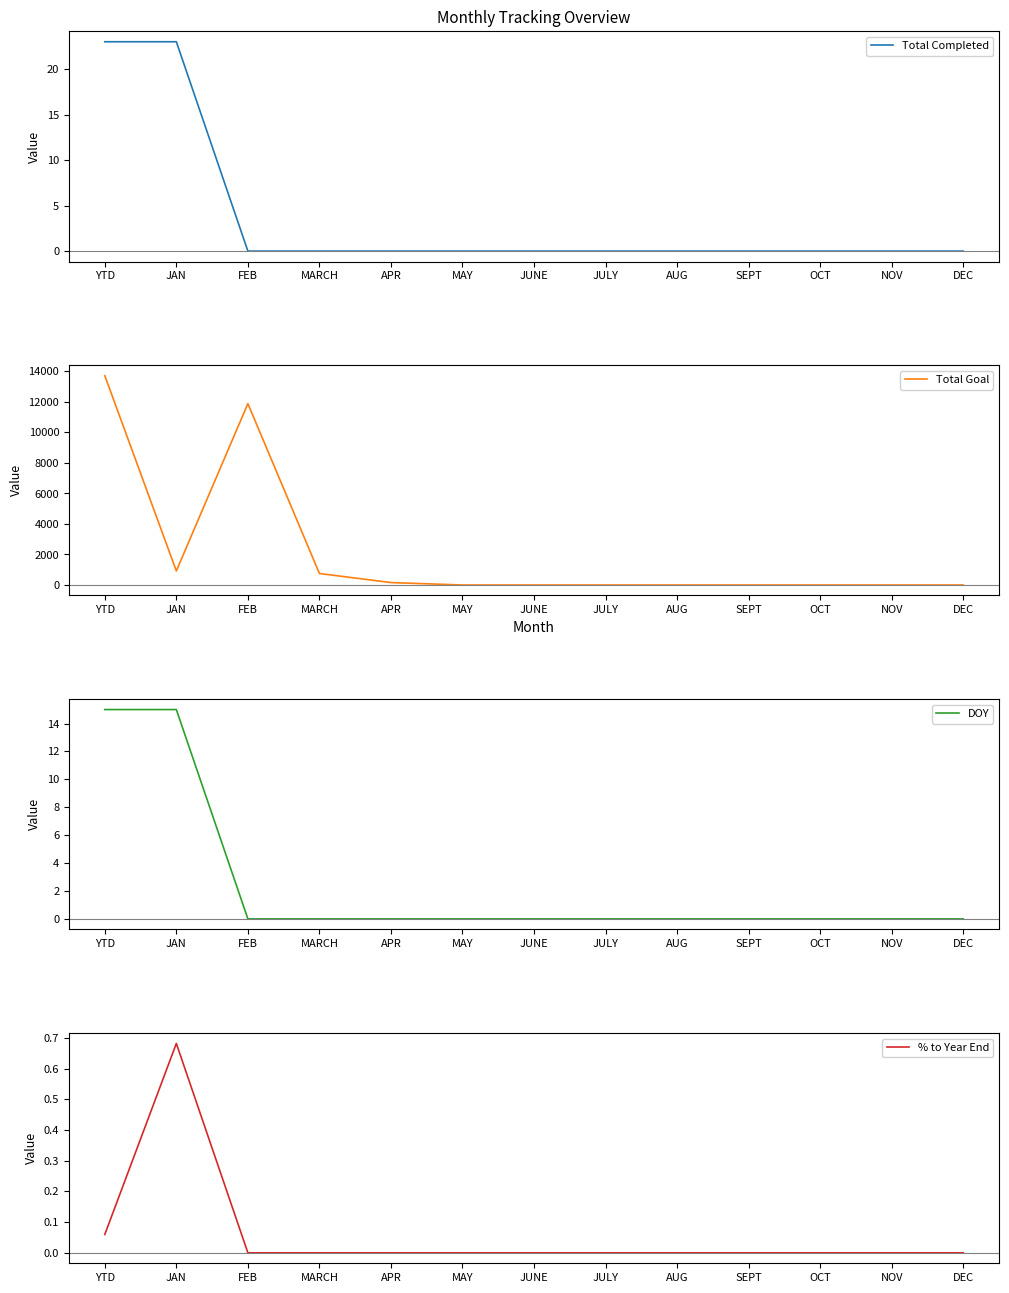

Reading right to left, what are all the values shown in this chart?

Total Completed: DEC=0.0	NOV=0.0	OCT=0.0	SEPT=0.0	AUG=0.0	JULY=0.0	JUNE=0.0	MAY=0.0	APR=0.0	MARCH=0.0	FEB=0.0	JAN=23.0	YTD=23.0
Total Goal: DEC=0.0	NOV=0.0	OCT=0.0	SEPT=0.0	AUG=0.0	JULY=0.0	JUNE=0.0	MAY=0.0	APR=159.0	MARCH=753.0	FEB=11888.0	JAN=921.0	YTD=13721.0
DOY: DEC=0.0	NOV=0.0	OCT=0.0	SEPT=0.0	AUG=0.0	JULY=0.0	JUNE=0.0	MAY=0.0	APR=0.0	MARCH=0.0	FEB=0.0	JAN=15.0	YTD=15.0
% to Year End: DEC=0.0	NOV=0.0	OCT=0.0	SEPT=0.0	AUG=0.0	JULY=0.0	JUNE=0.0	MAY=0.0	APR=0.0	MARCH=0.0	FEB=0.0	JAN=0.7	YTD=0.1